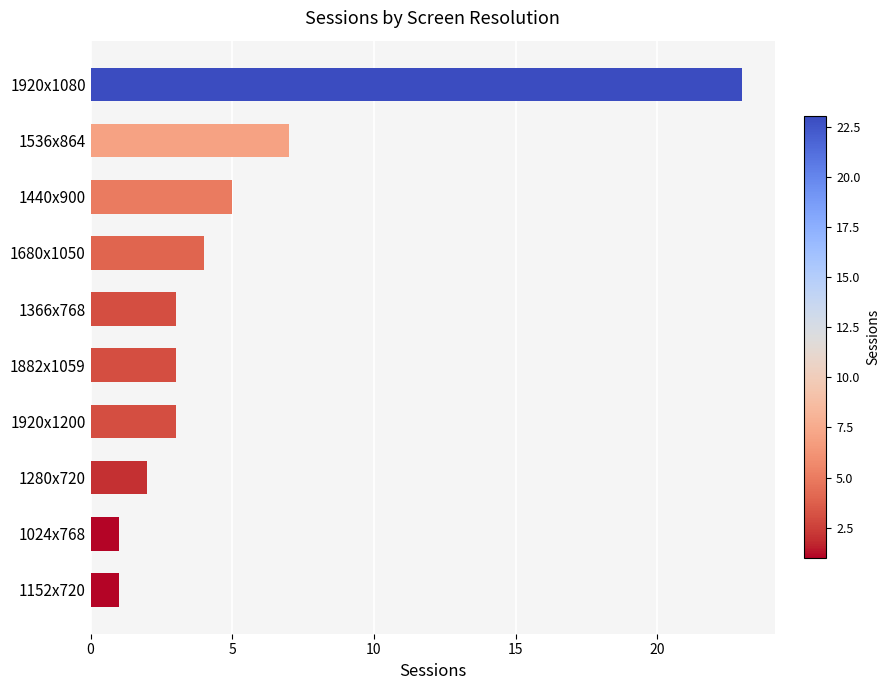

Between 1280x720 and 1024x768, which is larger?

1280x720